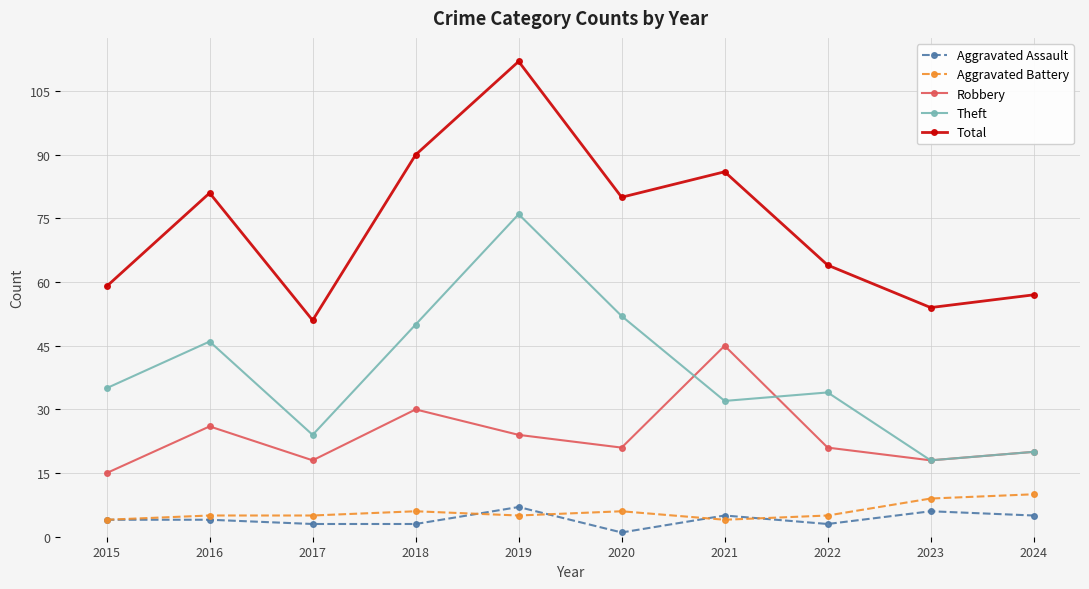

What is the average value of the Total series?

73